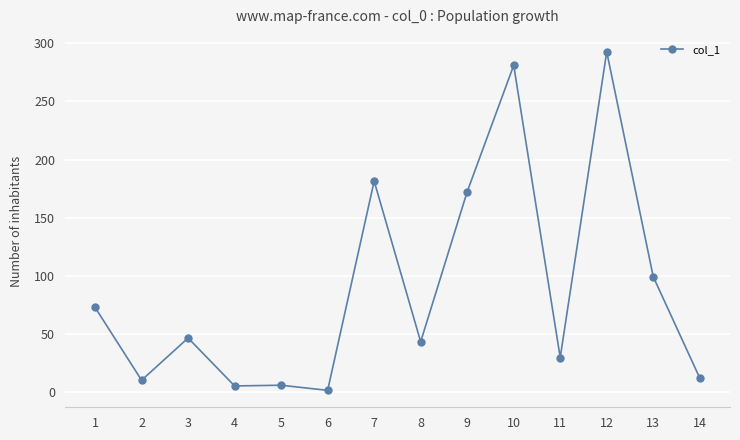

Is it true that the value at 8 is 43.4?

True